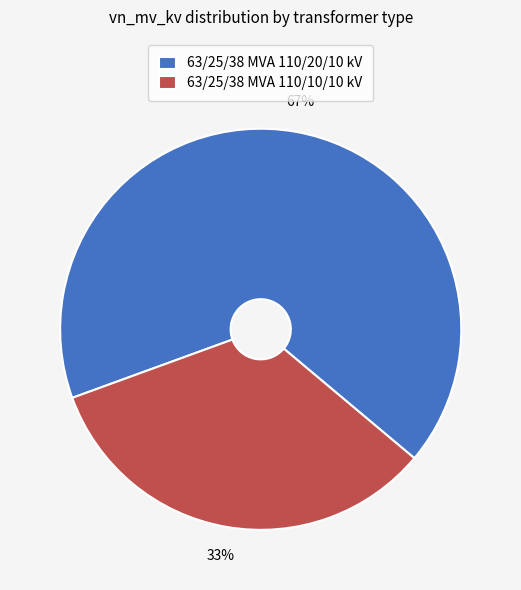

How many slices are in this pie chart?

2